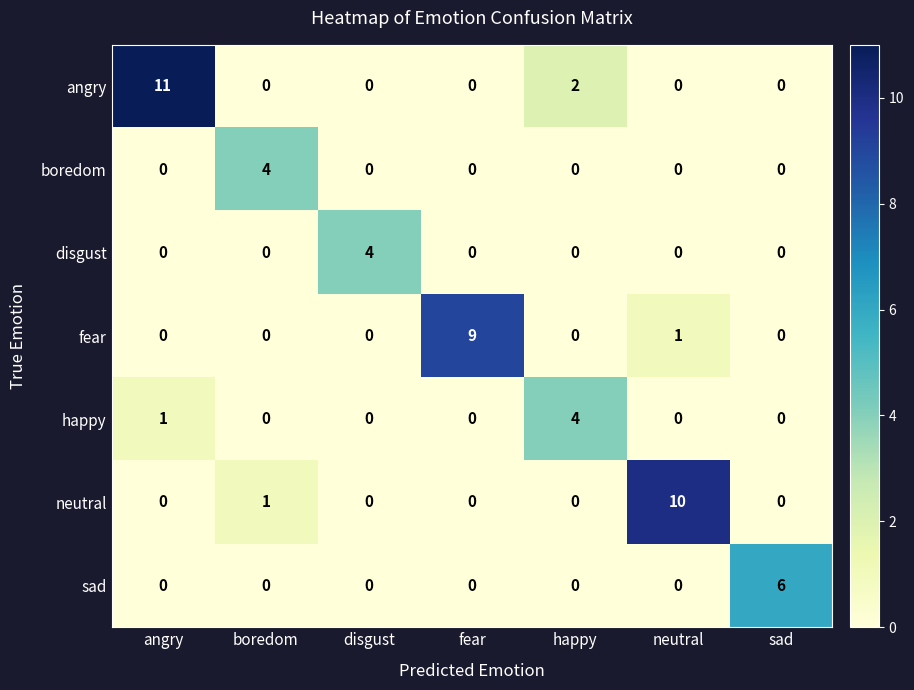

What is the total value across all series at sad?

6